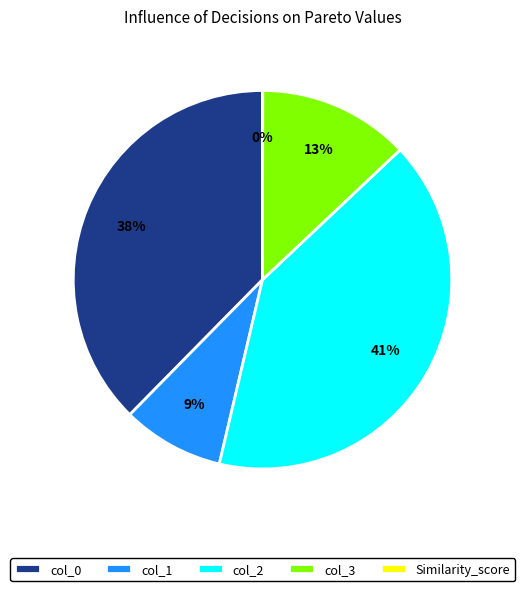

To the nearest percent, what is the combined percentage of col_0 and col_2?

78%